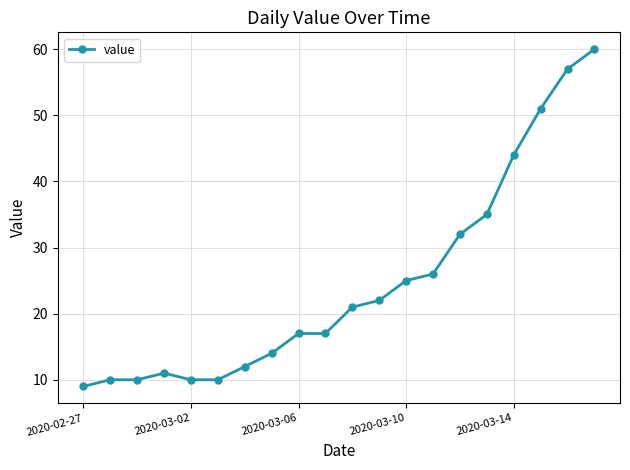

What is the sum of all values?

493